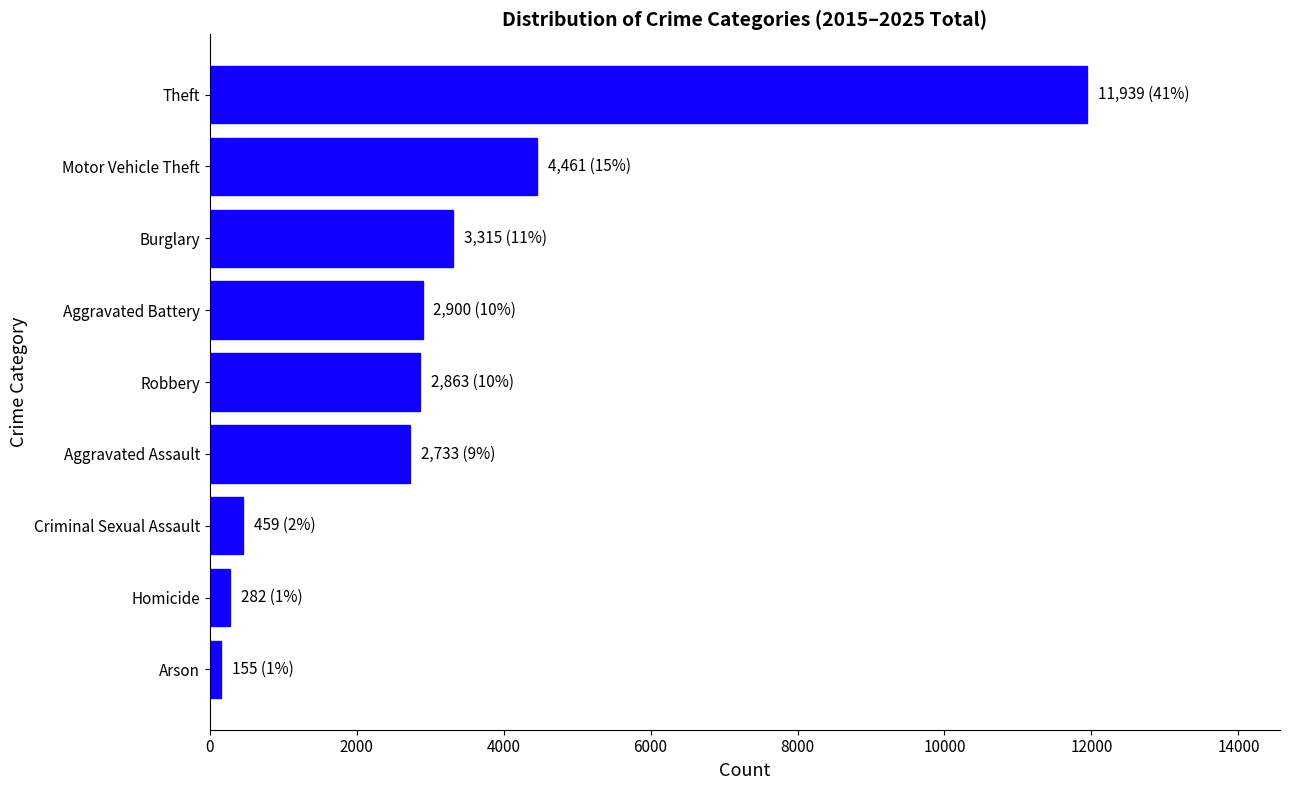

Does the chart contain stacked bars?

No